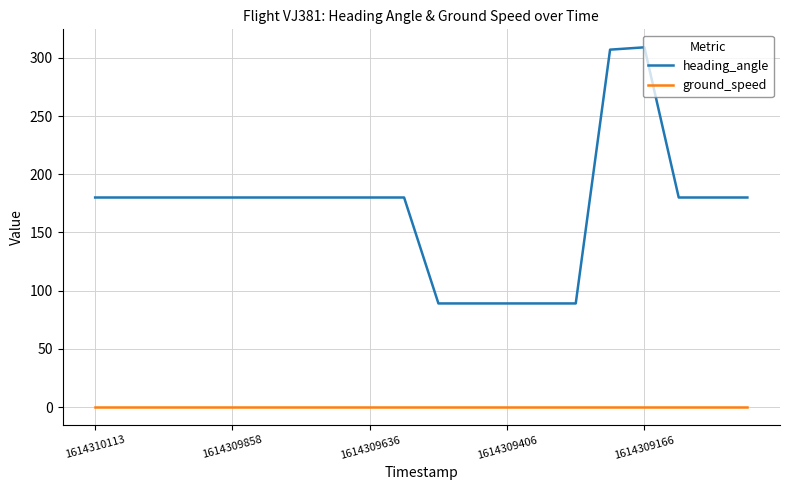

True or false: ground_speed and heading_angle intersect in this chart.

False